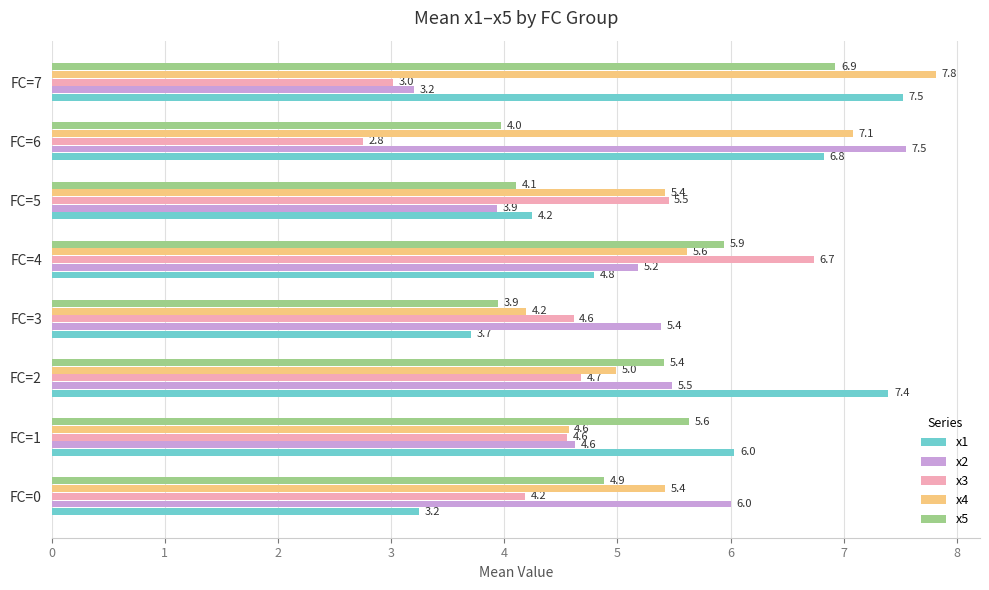

How many values in the x3 series are below 4?

2